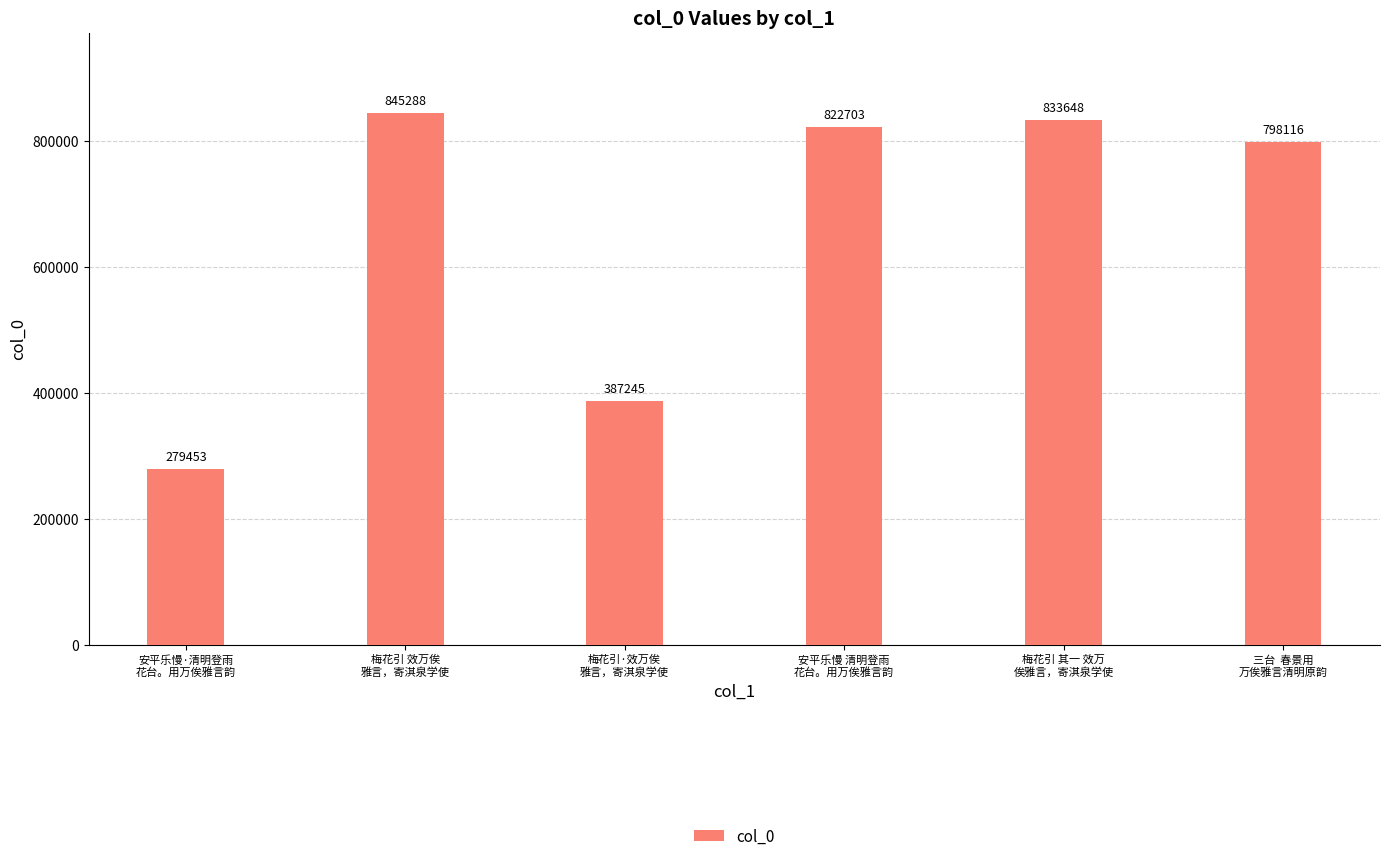

What value does the data have at 梅花引·效万俟
雅言，寄淇泉学使?

387245